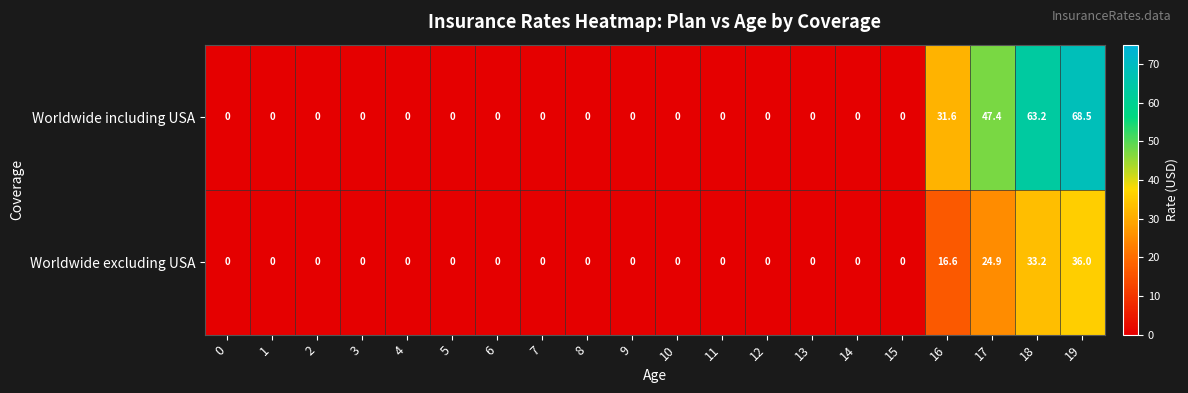

Rank the series by their maximum value, from lowest to highest.

Worldwide excluding USA, Worldwide including USA